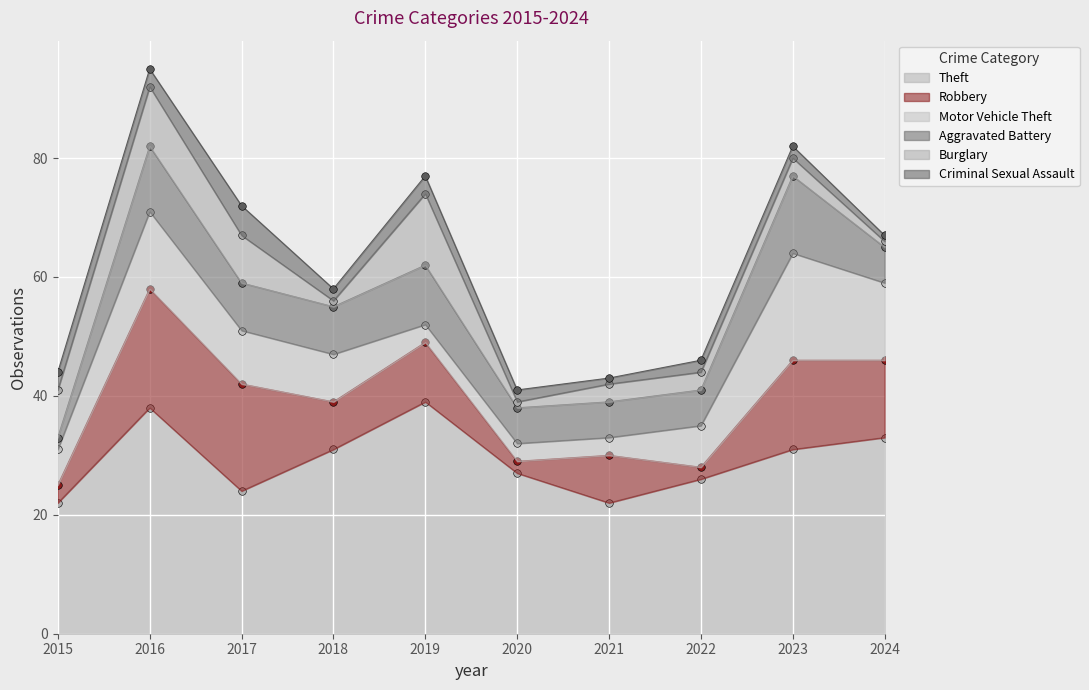

Which series reaches the minimum Y coordinate?

Burglary